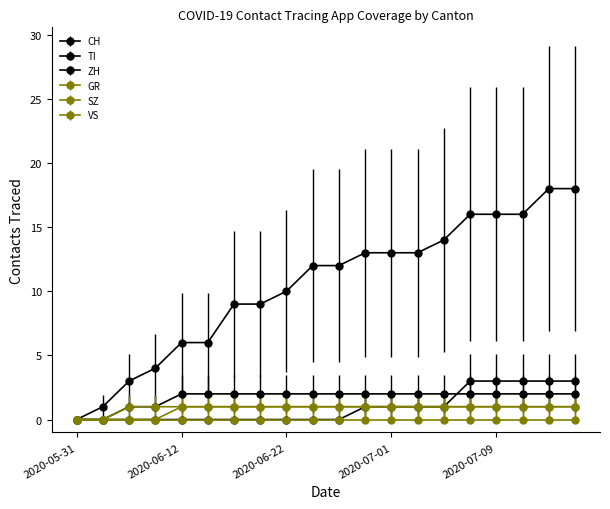

How many lines are shown in the chart?

6